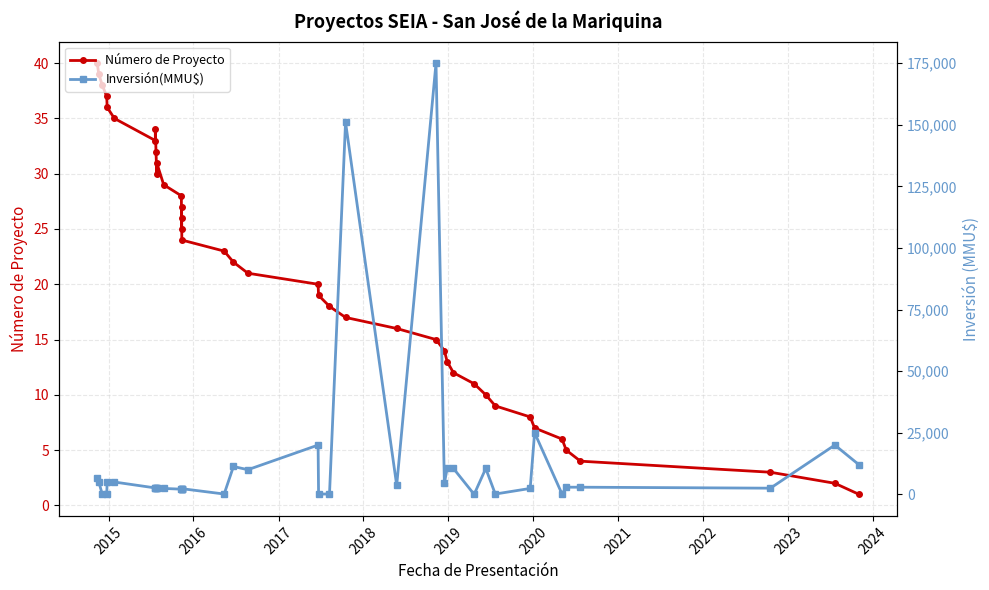

How many lines are shown in the chart?

2